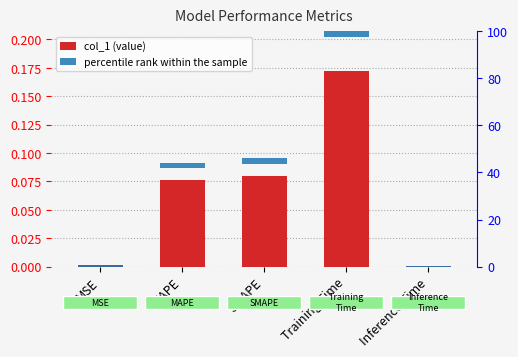

Is the value of col_1 at Training Time greater than the value of percentile rank within the sample at MAPE?

No